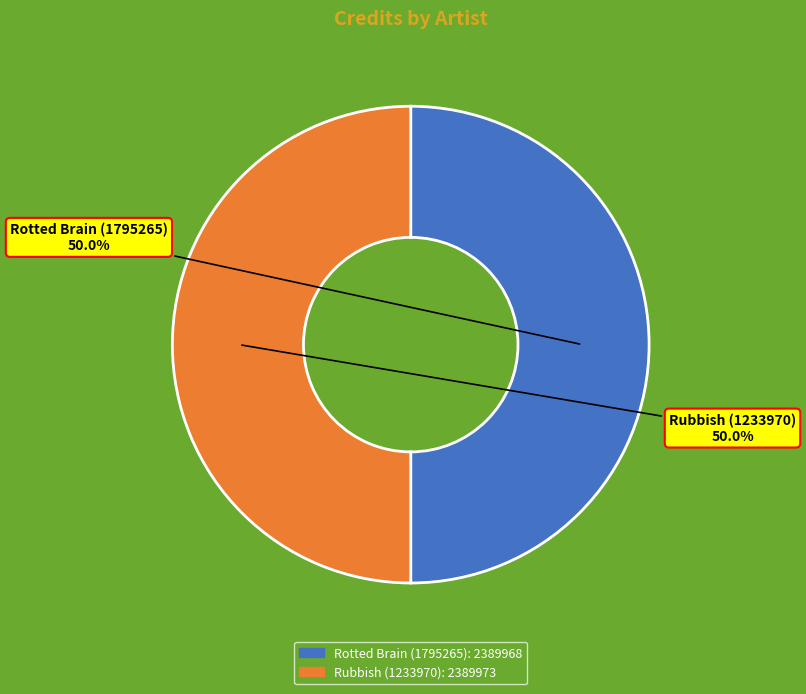

How many segments does this pie chart have?

2